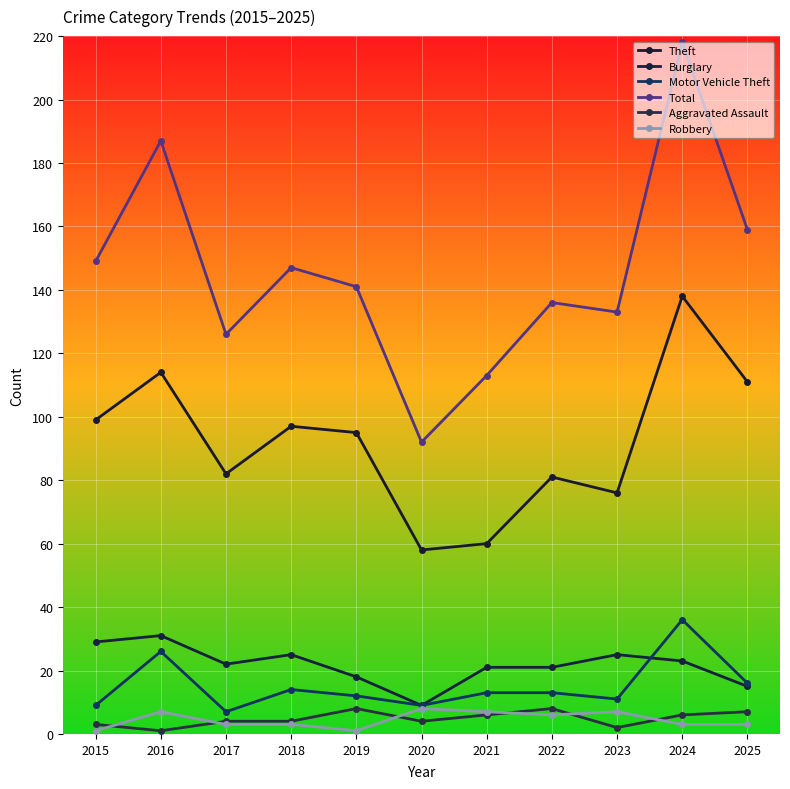

Where is the first local maximum for Robbery?

2016